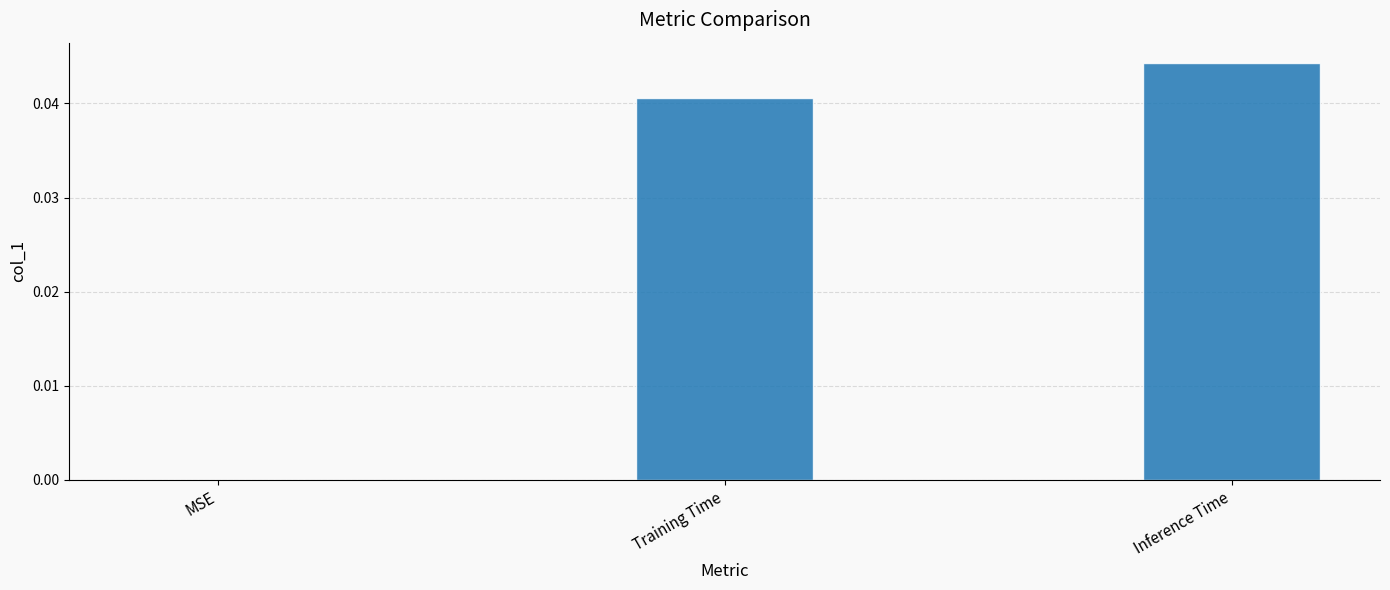

At which category does the chart reach its peak across all series?

Inference Time